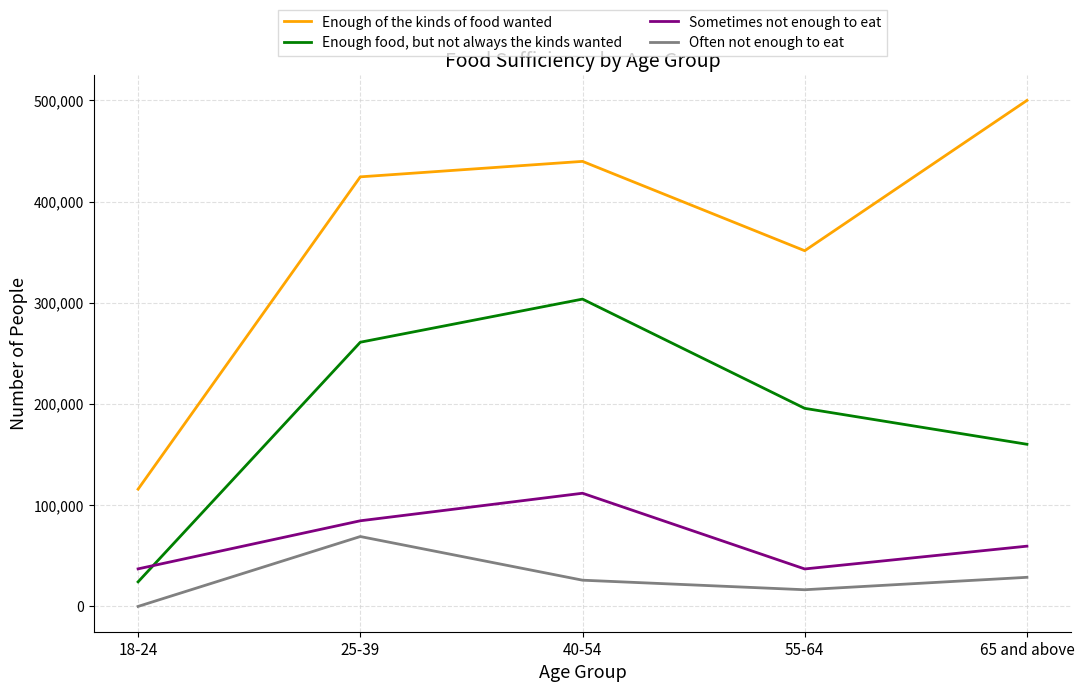

The Often not enough to eat series shows 16475 at 55-64. True or false?

True